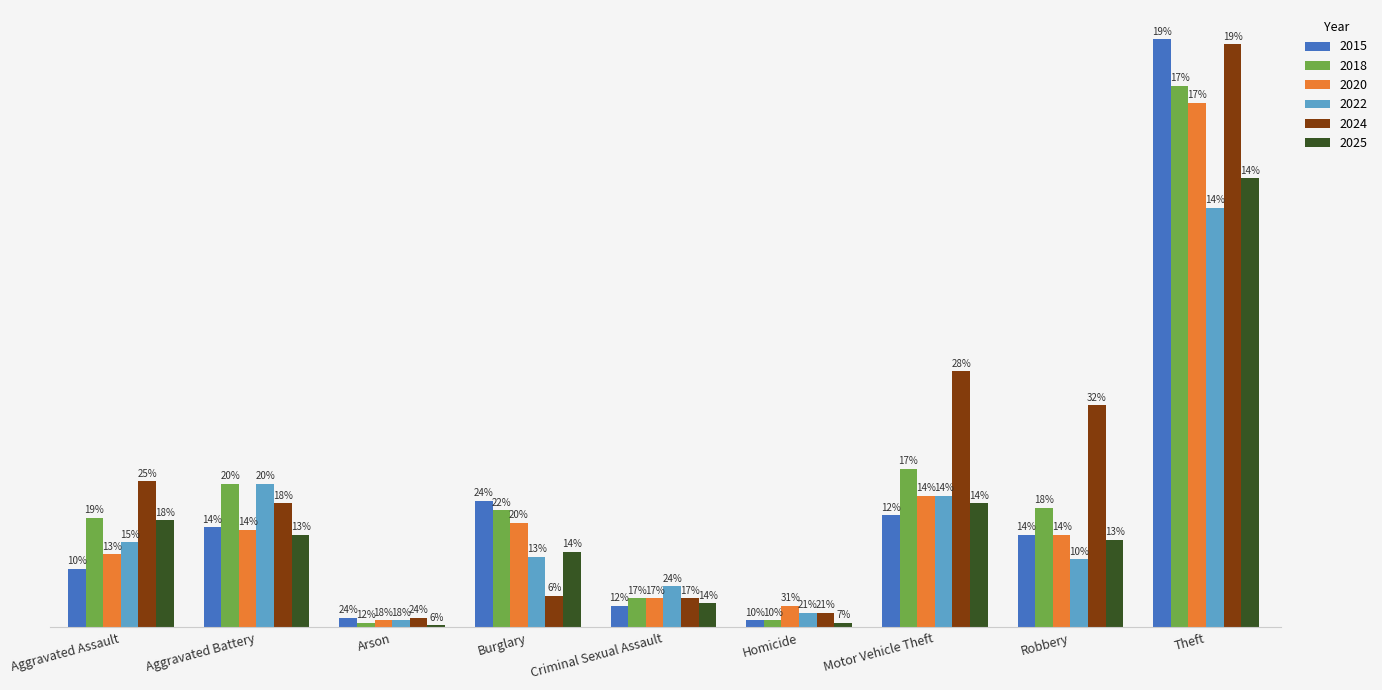

Are the bars horizontal?

No